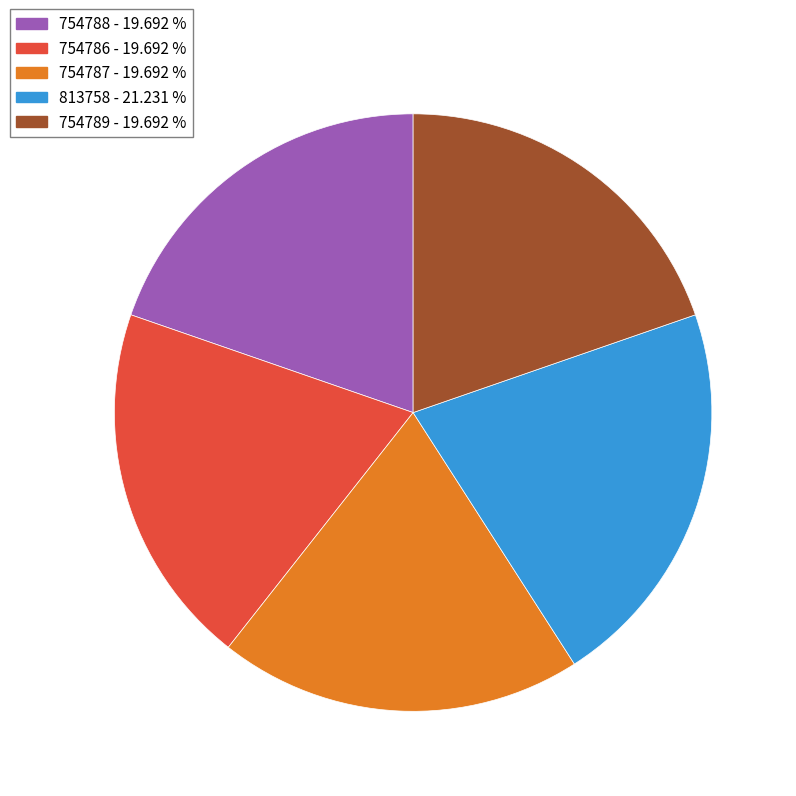

Does 754788 represent more than half of the total?

No